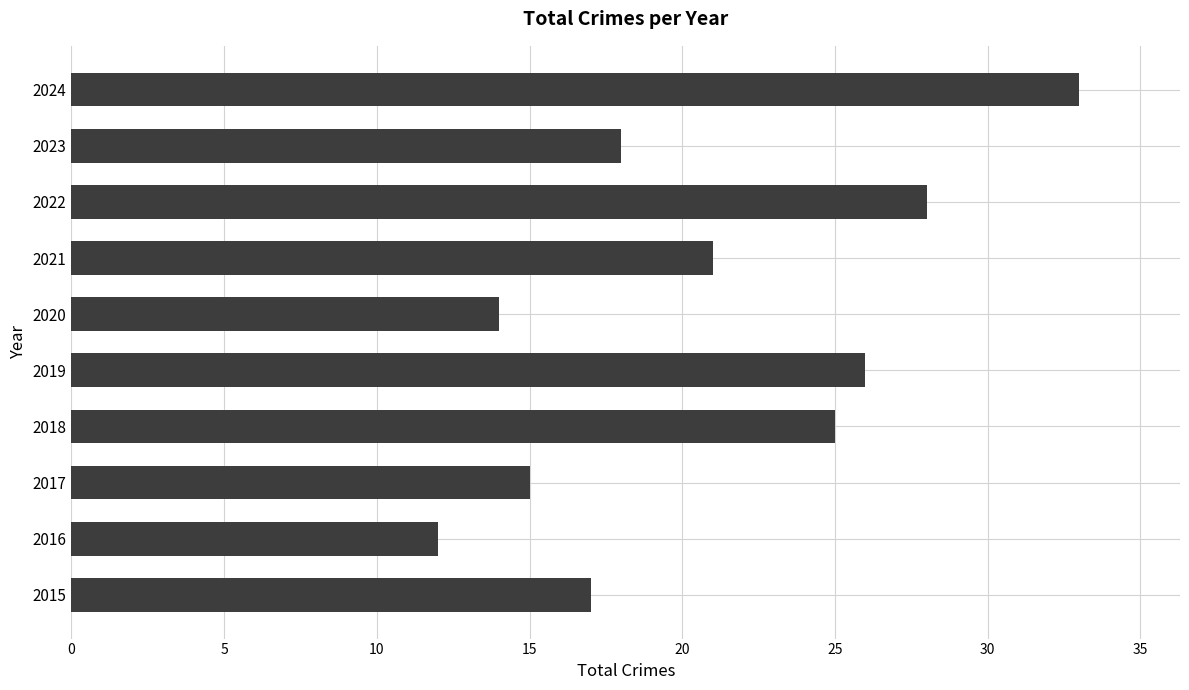

List the labels in order of value, largest first.

2024, 2022, 2019, 2018, 2021, 2023, 2015, 2017, 2020, 2016